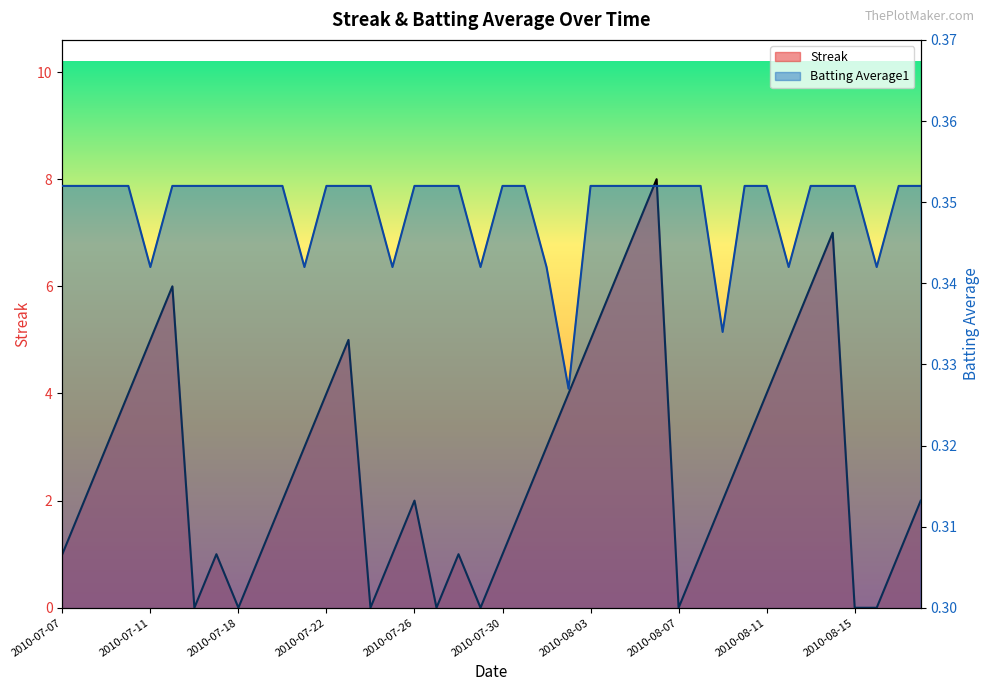

Reading left to right, extract all data points from this chart.

Streak: 1.0	2.0	3.0	4.0	5.0	6.0	0.0	1.0	0.0	1.0	2.0	3.0	4.0	5.0	0.0	1.0	2.0	0.0	1.0	0.0	1.0	2.0	3.0	4.0	5.0	6.0	7.0	8.0	0.0	1.0	2.0	3.0	4.0	5.0	6.0	7.0	0.0	0.0	1.0	2.0
Batting Average1: 0.4	0.4	0.4	0.4	0.3	0.4	0.4	0.4	0.4	0.4	0.4	0.3	0.4	0.4	0.4	0.3	0.4	0.4	0.4	0.3	0.4	0.4	0.3	0.3	0.4	0.4	0.4	0.4	0.4	0.4	0.3	0.4	0.4	0.3	0.4	0.4	0.4	0.3	0.4	0.4